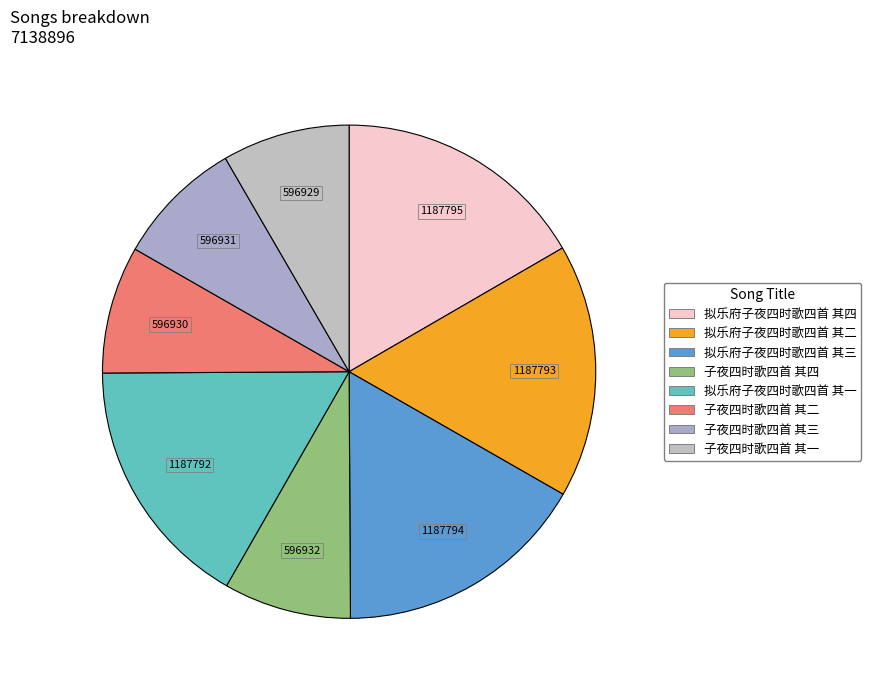

Count the number of slices in the pie.

8